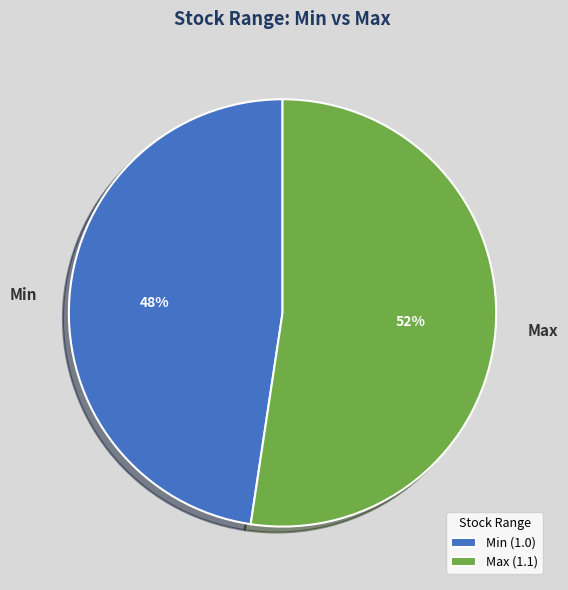

To the nearest percent, what is the combined percentage of Min and Max?

100%